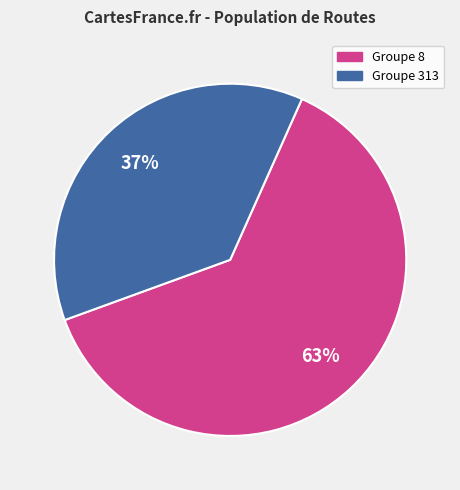

To the nearest percent, what is the difference between the largest and smallest slice percentages?

26%